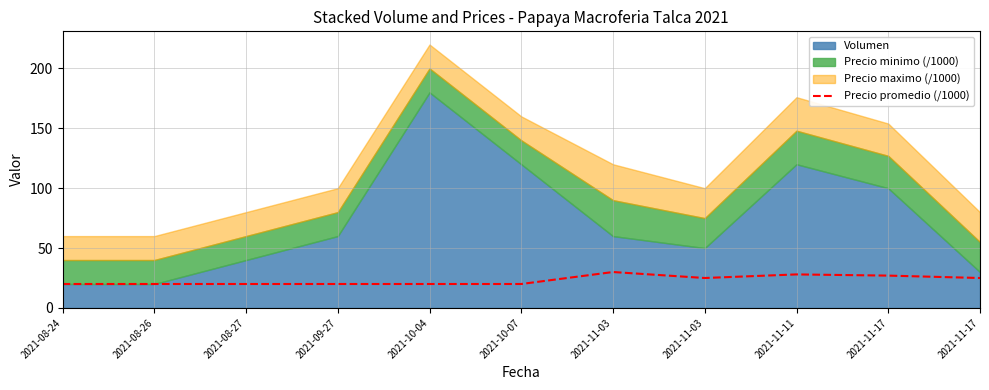

Which has a higher value, 2021-10-07 or 2021-10-04?

2021-10-07